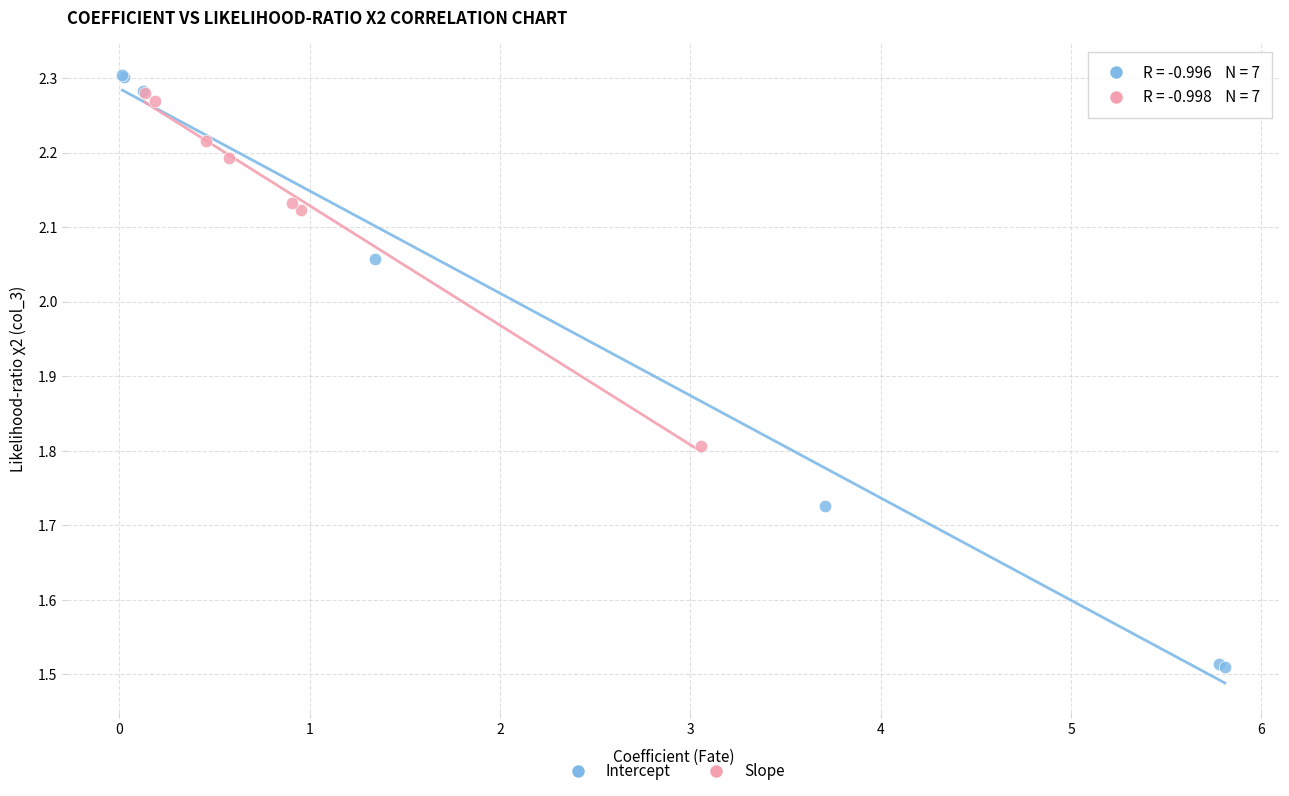

Which series has the largest Y range (max minus min)?

Intercept